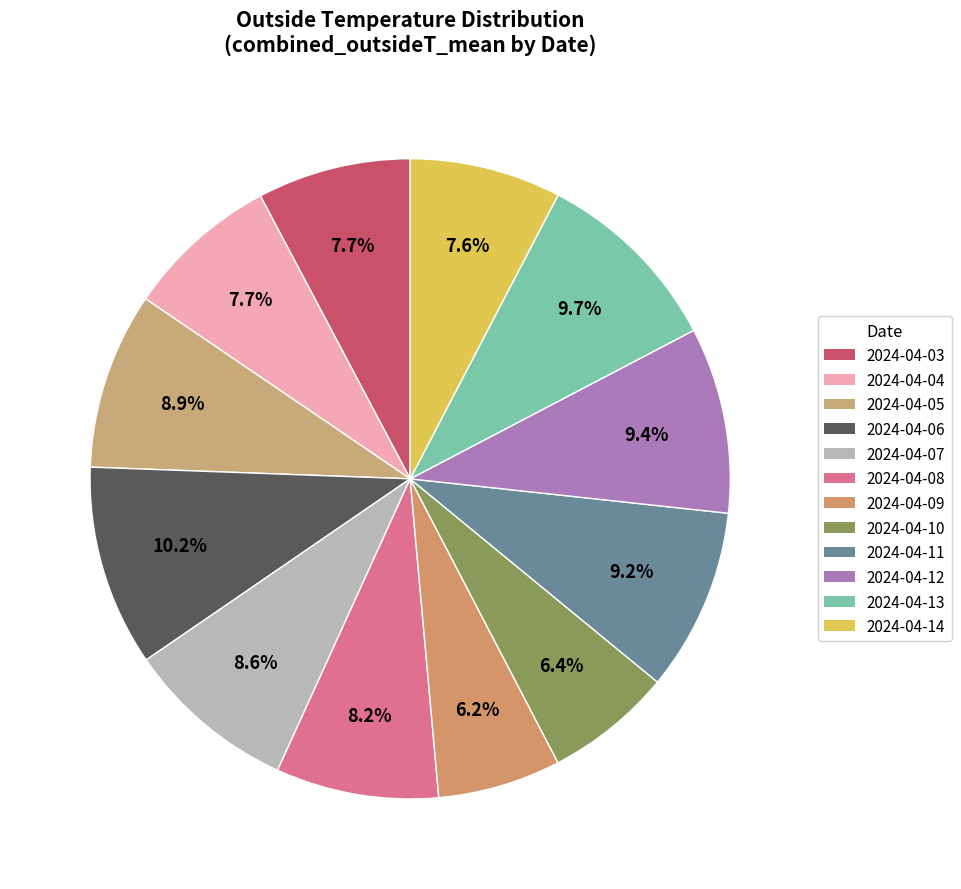

True or false: 2024-04-11 accounts for 16% of the total.

False